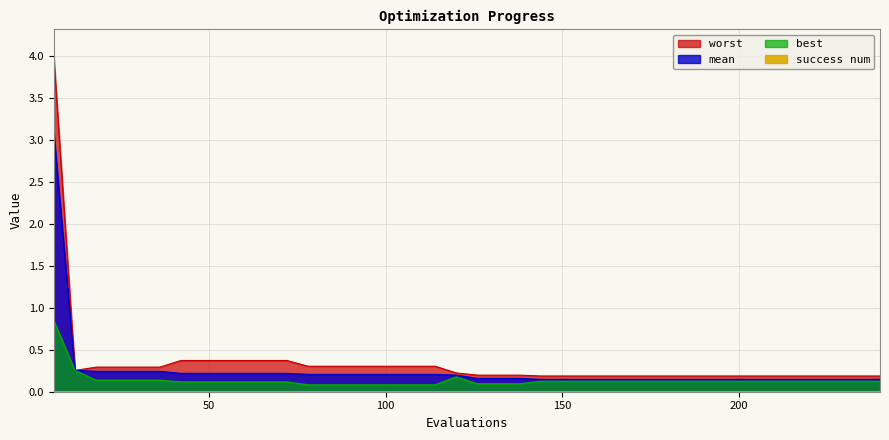

Rank the categories by best value from highest to lowest.

6, 12, 120, 18, 24, 30, 36, 144, 150, 156, 162, 168, 174, 180, 186, 192, 198, 204, 210, 216, 222, 228, 234, 240, 42, 48, 54, 60, 66, 72, 126, 132, 138, 78, 84, 90, 96, 102, 108, 114